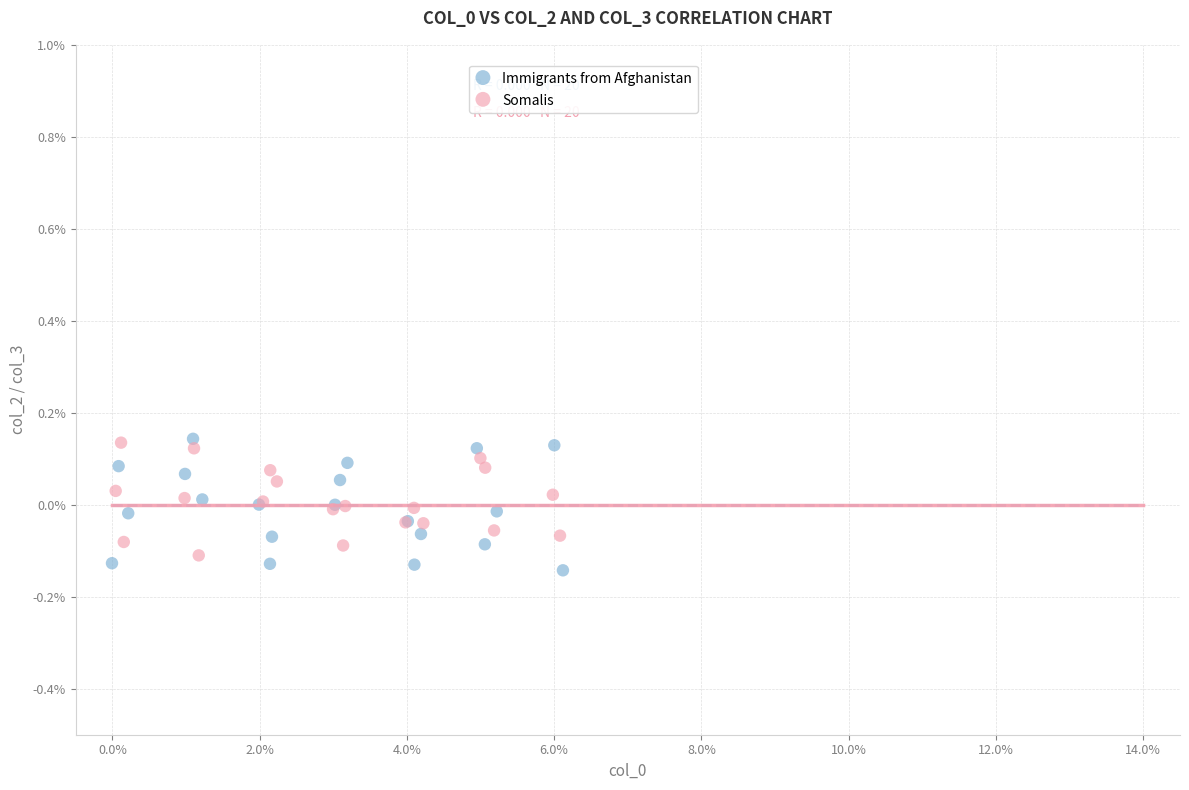

What are all the series names shown in the legend?

Immigrants from Afghanistan, Somalis